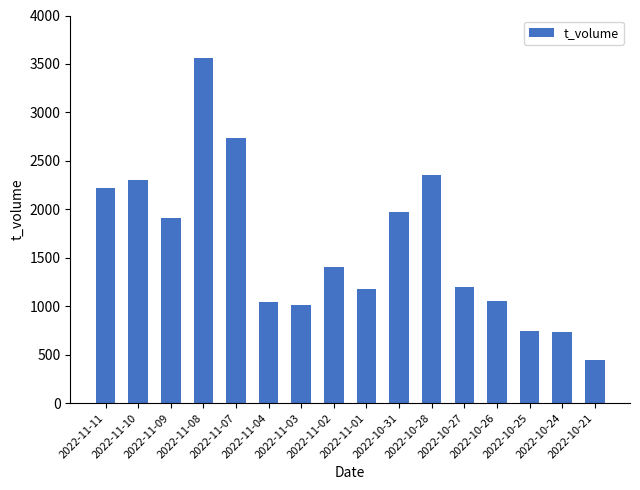

What is the label of the 5th bar from the left?

2022-11-07